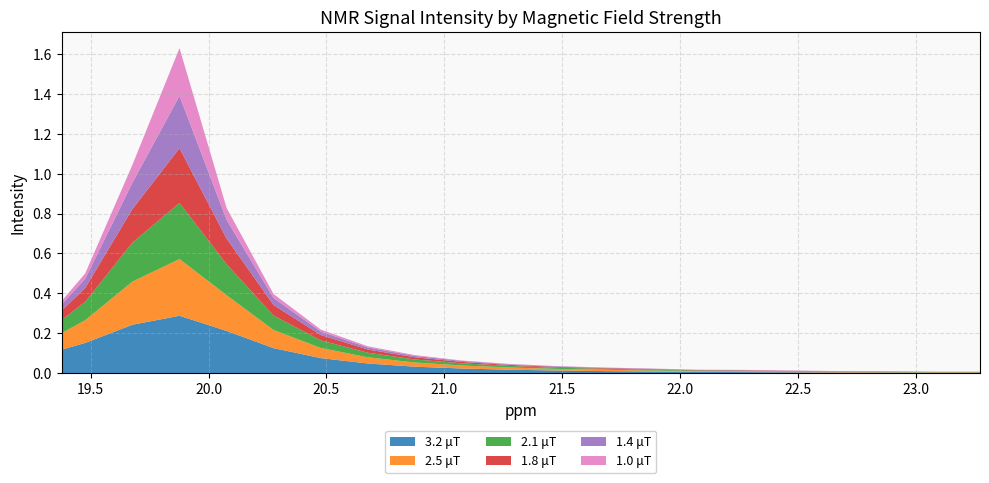

Reading left to right, what are all the values shown in this chart?

3.2 μT: 0.0	0.0	0.0	0.0	0.0	0.0	0.0	0.0	0.0	0.0	0.0	0.0	0.0	0.0	0.1	0.1	0.2	0.3	0.2	0.2	0.1
2.5 μT: 0.0	0.0	0.0	0.0	0.0	0.0	0.0	0.0	0.0	0.0	0.0	0.0	0.0	0.0	0.1	0.1	0.2	0.3	0.2	0.1	0.1
2.1 μT: 0.0	0.0	0.0	0.0	0.0	0.0	0.0	0.0	0.0	0.0	0.0	0.0	0.0	0.0	0.0	0.1	0.2	0.3	0.2	0.1	0.1
1.8 μT: 0.0	0.0	0.0	0.0	0.0	0.0	0.0	0.0	0.0	0.0	0.0	0.0	0.0	0.0	0.0	0.1	0.1	0.3	0.2	0.1	0.0
1.4 μT: 0.0	0.0	0.0	0.0	0.0	0.0	0.0	0.0	0.0	0.0	0.0	0.0	0.0	0.0	0.0	0.0	0.1	0.3	0.1	0.0	0.0
1.0 μT: 0.0	0.0	0.0	0.0	0.0	0.0	0.0	0.0	0.0	0.0	0.0	0.0	0.0	0.0	0.0	0.0	0.1	0.2	0.1	0.0	0.0